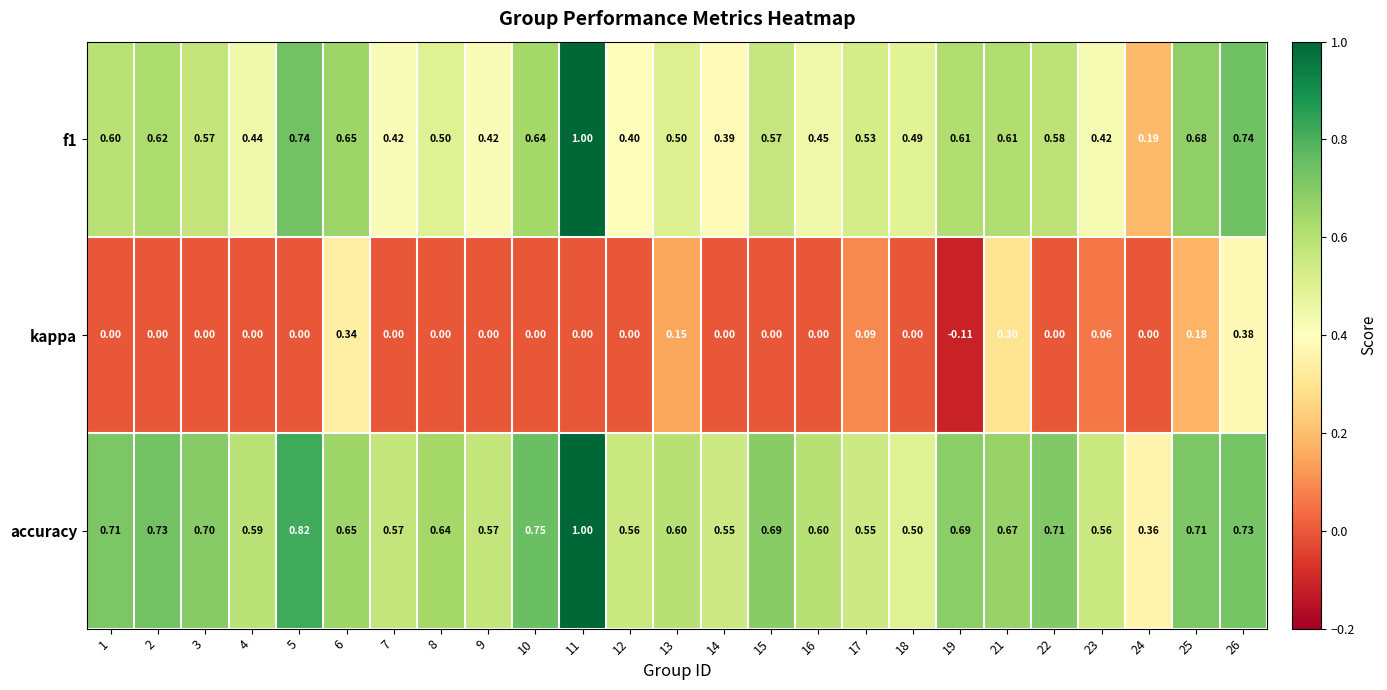

Which series has the largest total across all categories?

accuracy